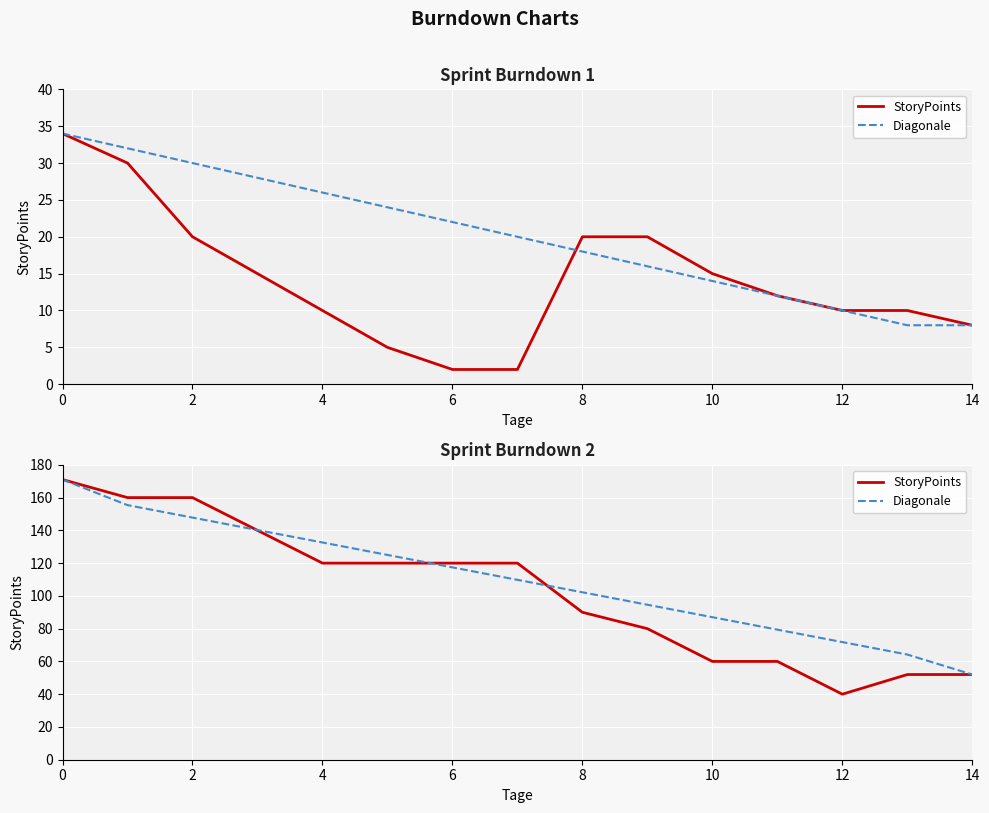

True or false: Diagonale has more than 2 points higher than both neighbors.

False